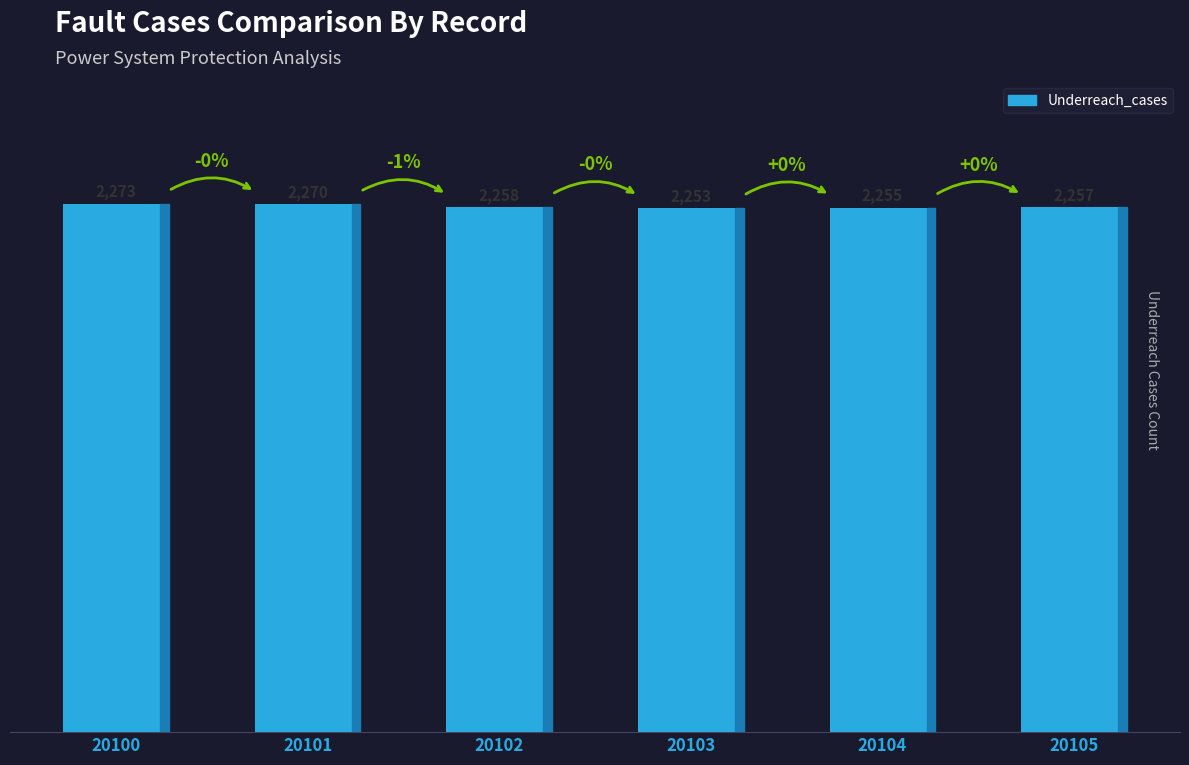

At which label does the data first exceed 2258?

20100